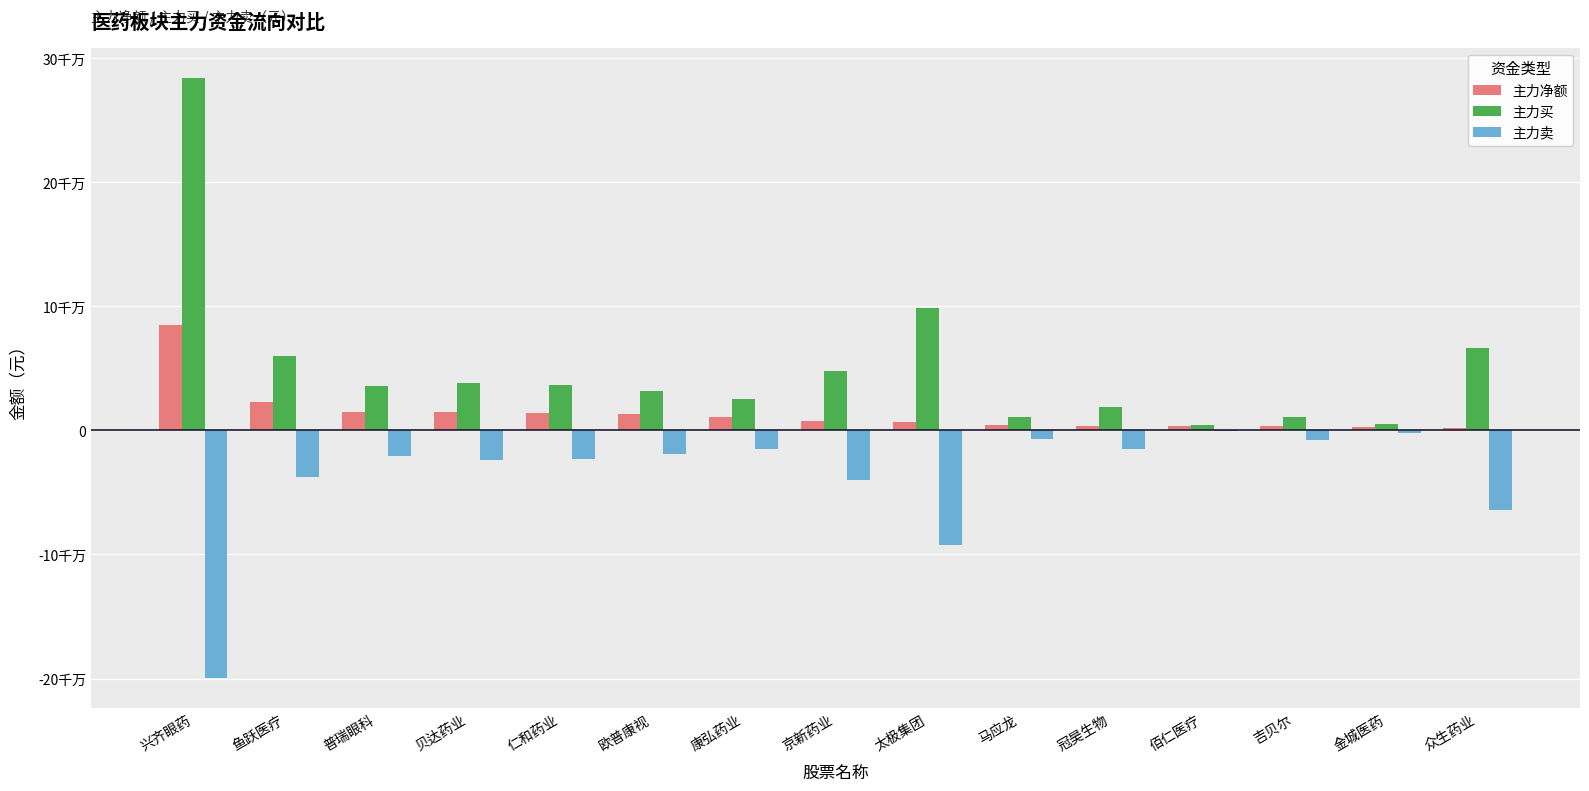

Reading left to right, list all the values displayed in this chart.

主力净额: 84614683	22552176	15197976	14586358	13956286	13122006	10959014	7989632	6775134	4532860	3913243	3712682	3633925	3053834	1859341
主力买: 284279849	59683548	35682340	38412590	36988396	31865969	25740604	47704181	98815813	11091843	18763296	4461481	11162140	4897965	66266135
主力卖: -199665166	-37131372	-20484364	-23826232	-23032110	-18743963	-14781590	-39714549	-92040679	-6558983	-14850053	-748799	-7528215	-1844131	-64406794